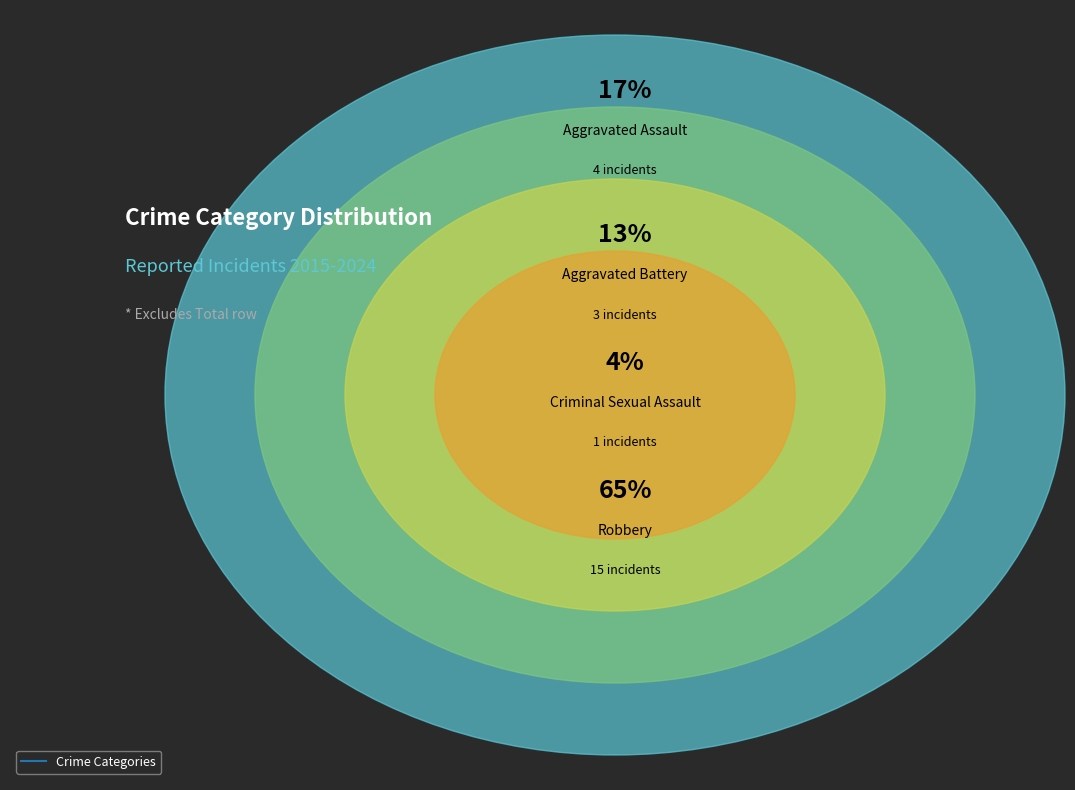

To the nearest percent, what is the combined percentage of Criminal Sexual Assault and Aggravated Assault?

22%